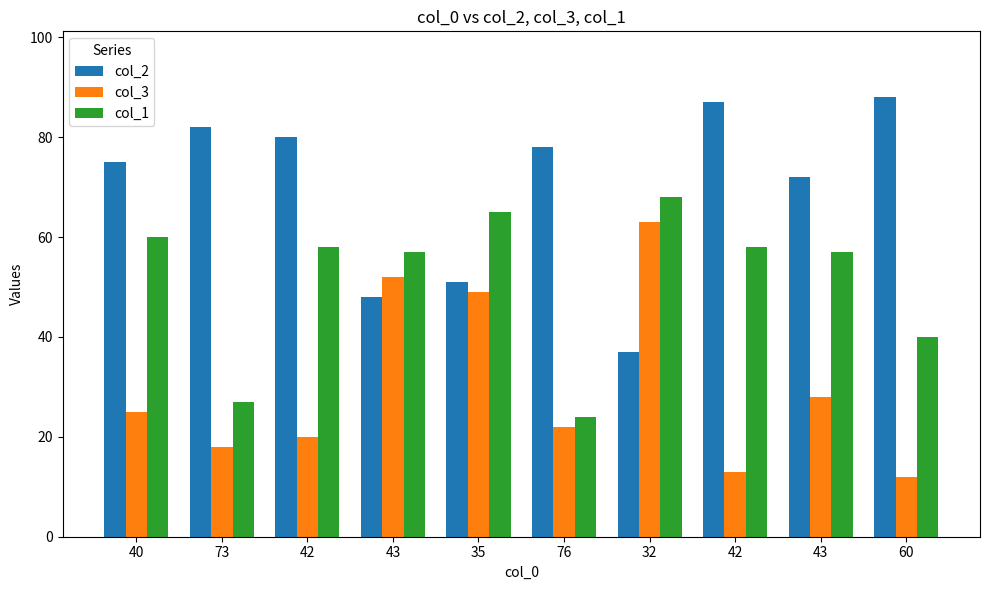

How many groups of bars are there?

10